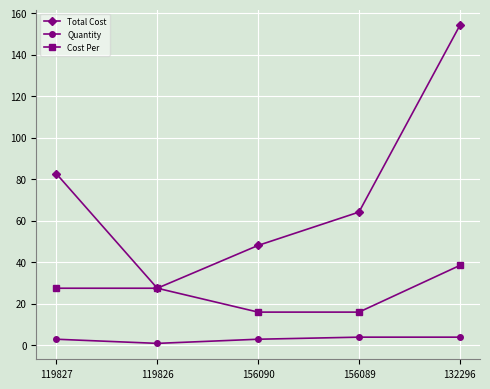

What is the sum of the Quantity values at 132296 and 156089?

8.0